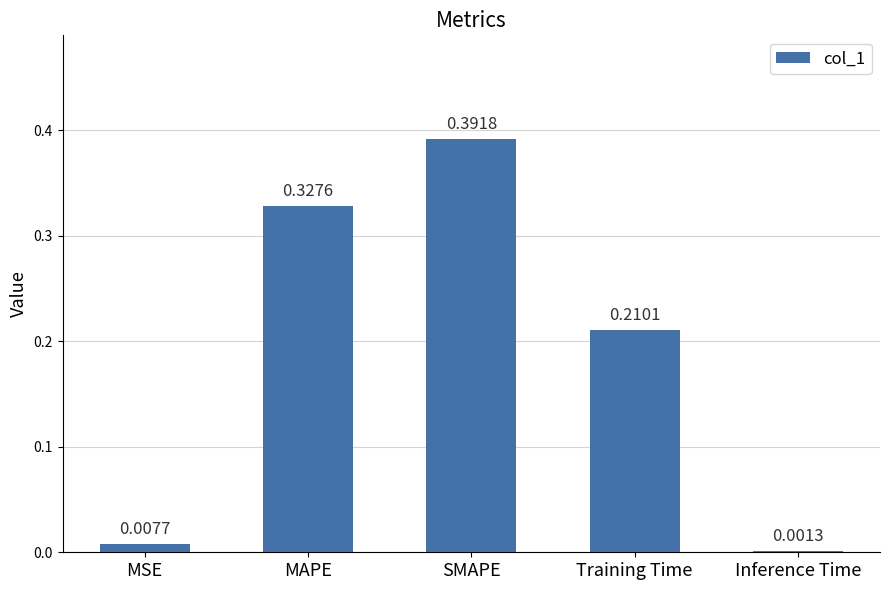

What is the change in value from MSE to SMAPE?

+0.4